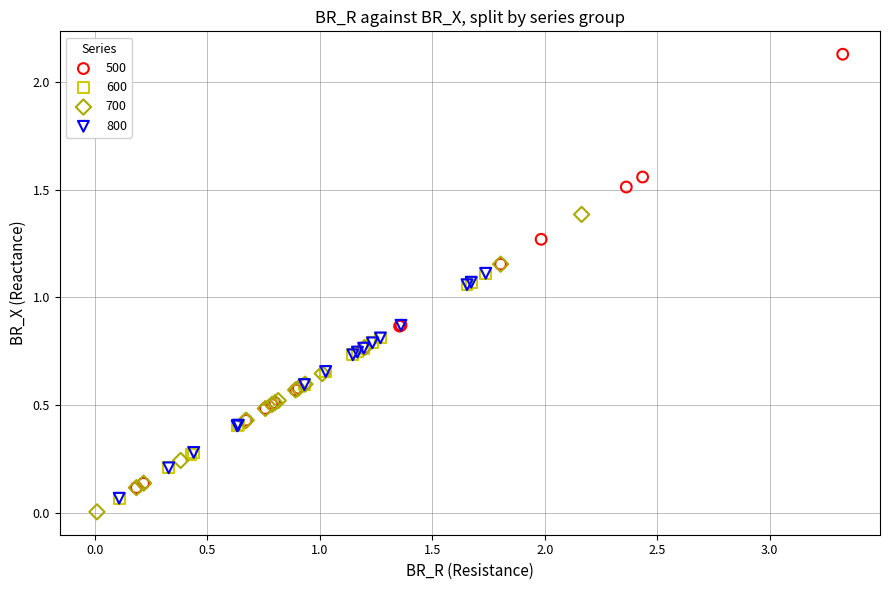

Which series contains the highest Y value?

500